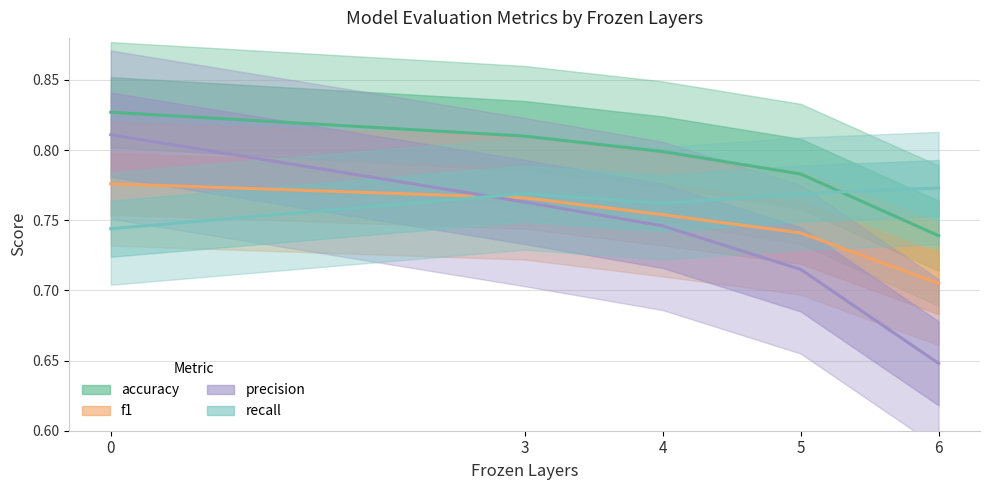

What is the maximum value for test_eval_accuracy?

0.8